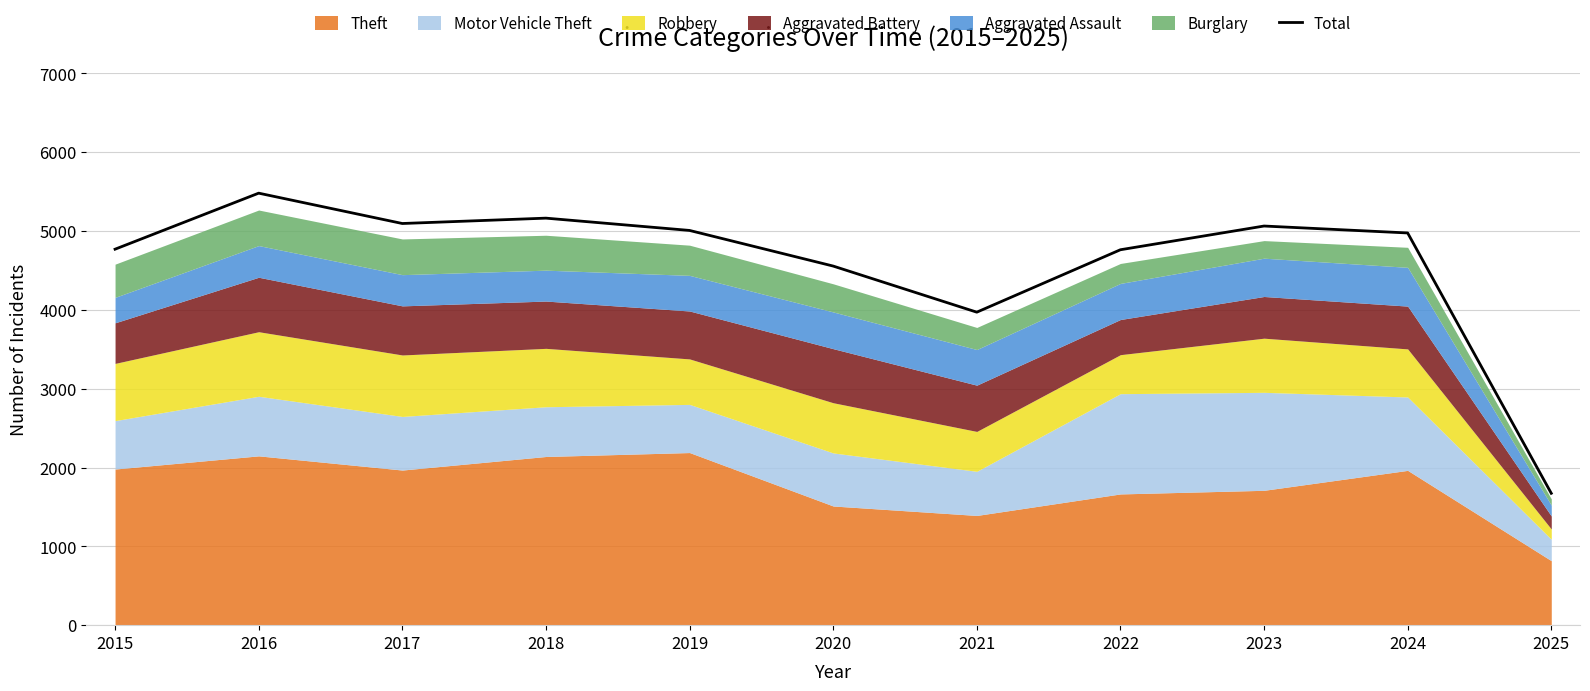

How many points are higher than both their immediate neighbors (excluding endpoints)?

3